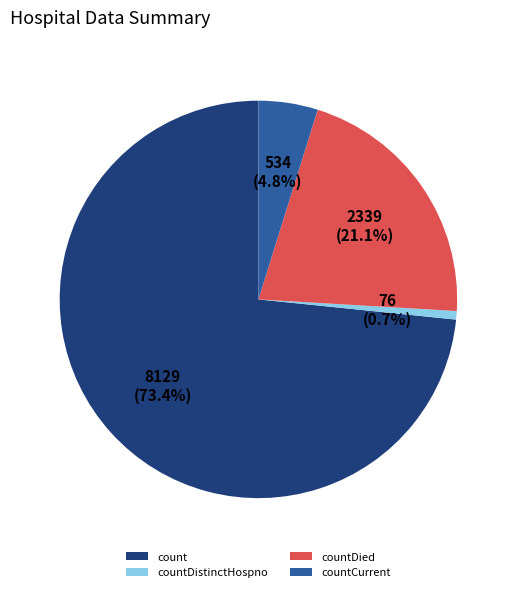

Between countCurrent and count, which is larger?

count